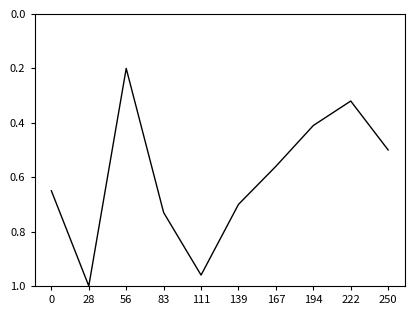

What is the sum of all values?

6.0